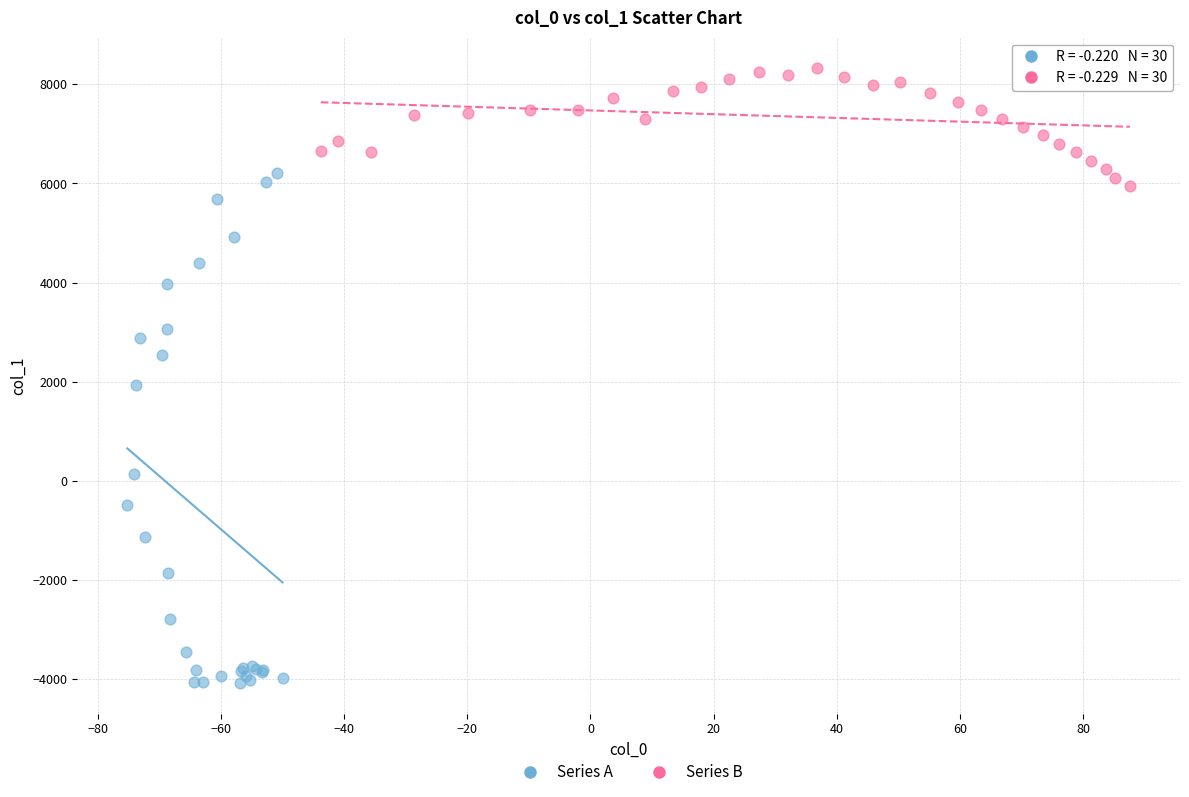

Which series reaches the maximum Y coordinate?

Series B